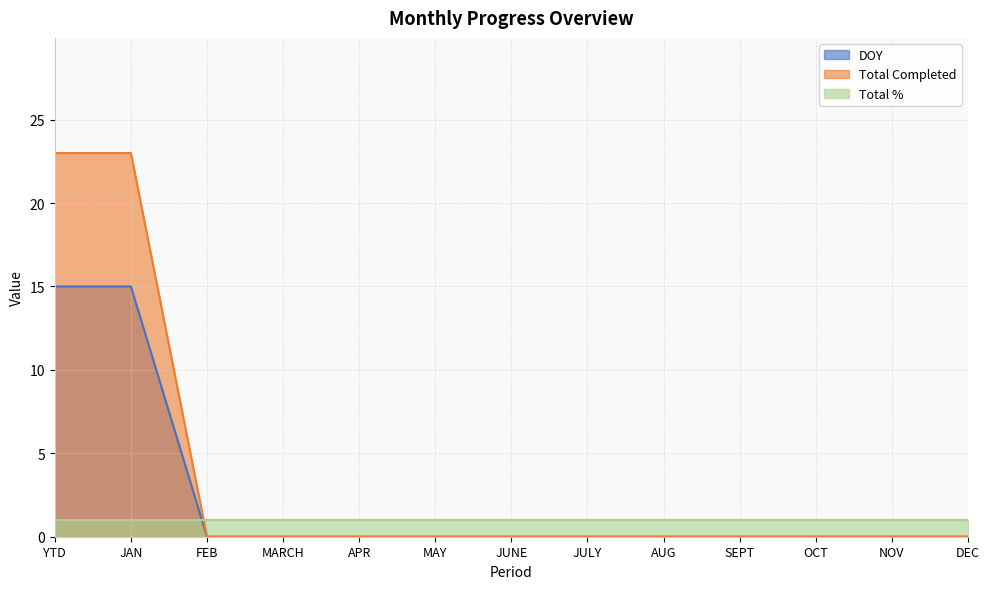

True or false: DOY and Total Completed cross at least once.

False